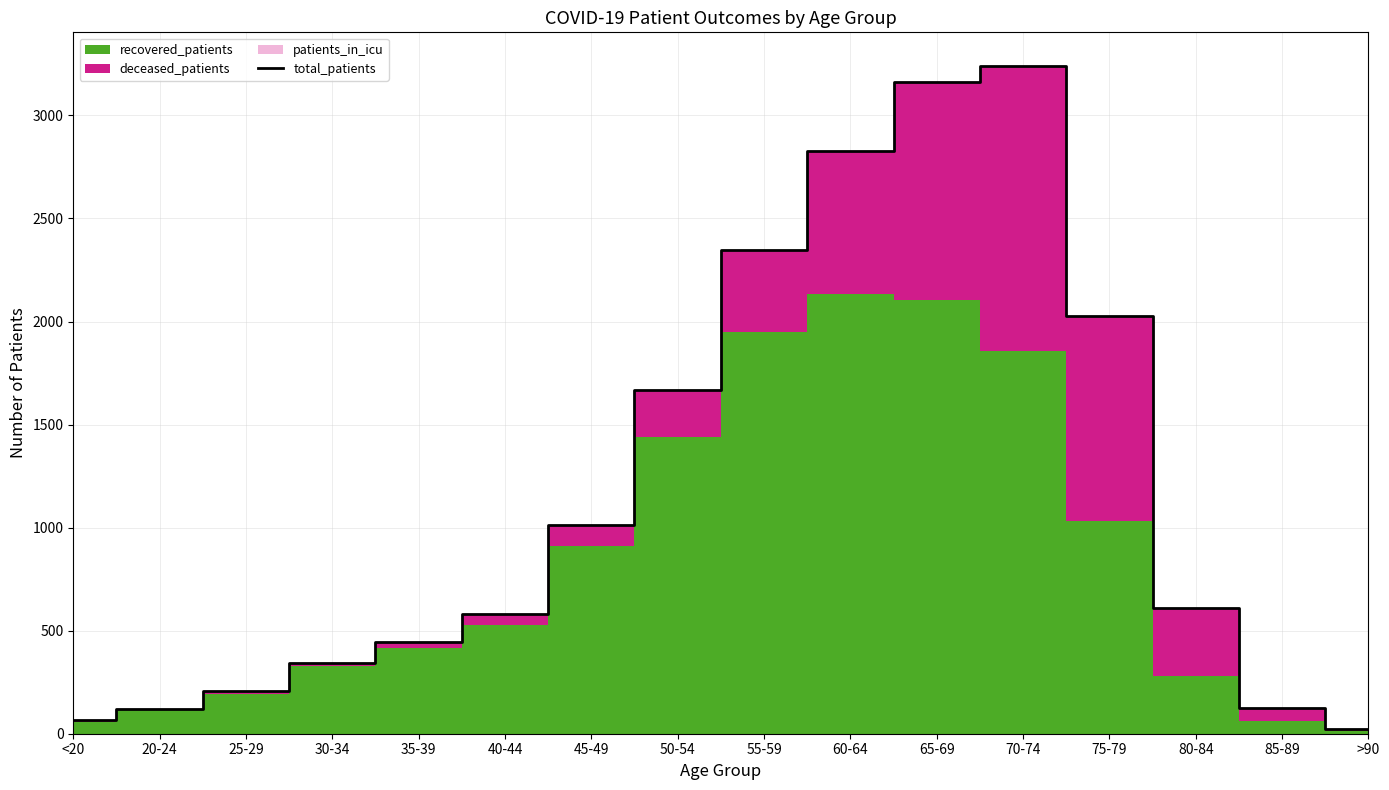

What is the ratio of the value at 85-89 to the value at 55-59?

0.1